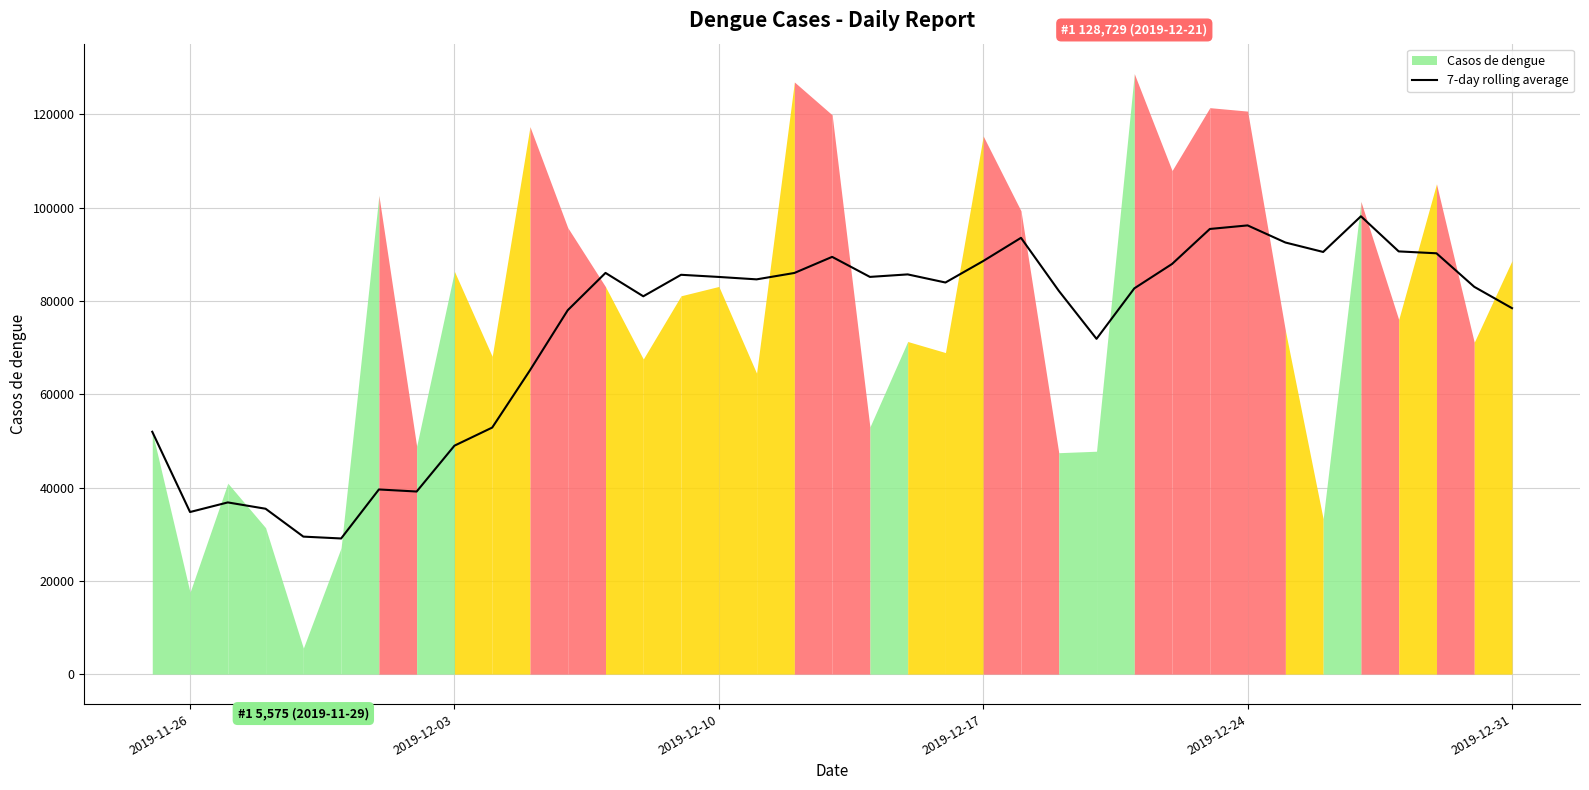

What is the average value?

73406.0